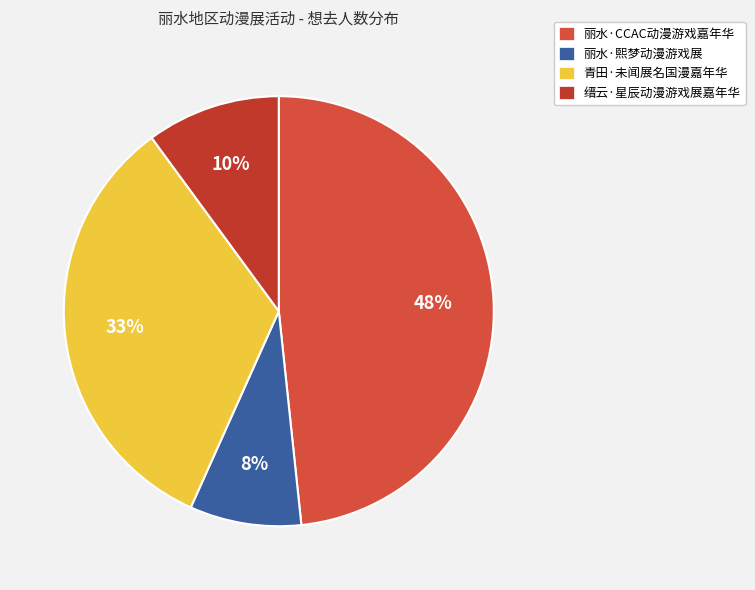

Is there any slice that represents more than half of the pie?

No